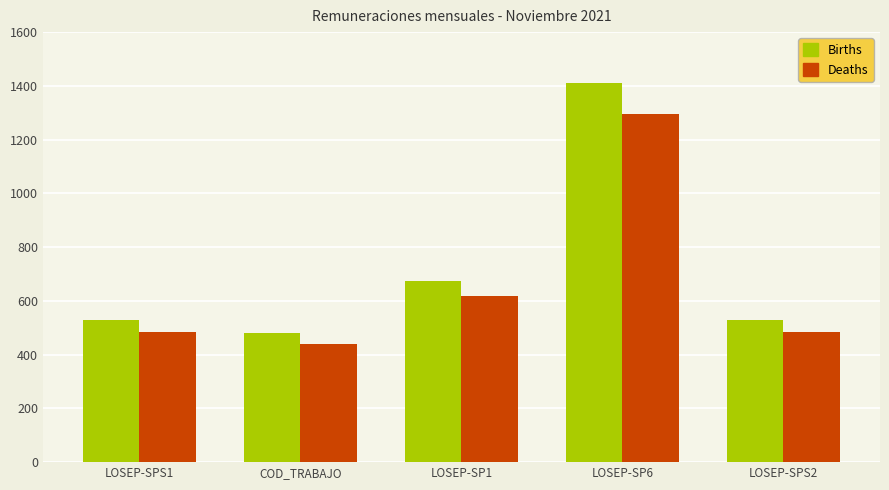

How many data points in Deaths are less than 483?

1